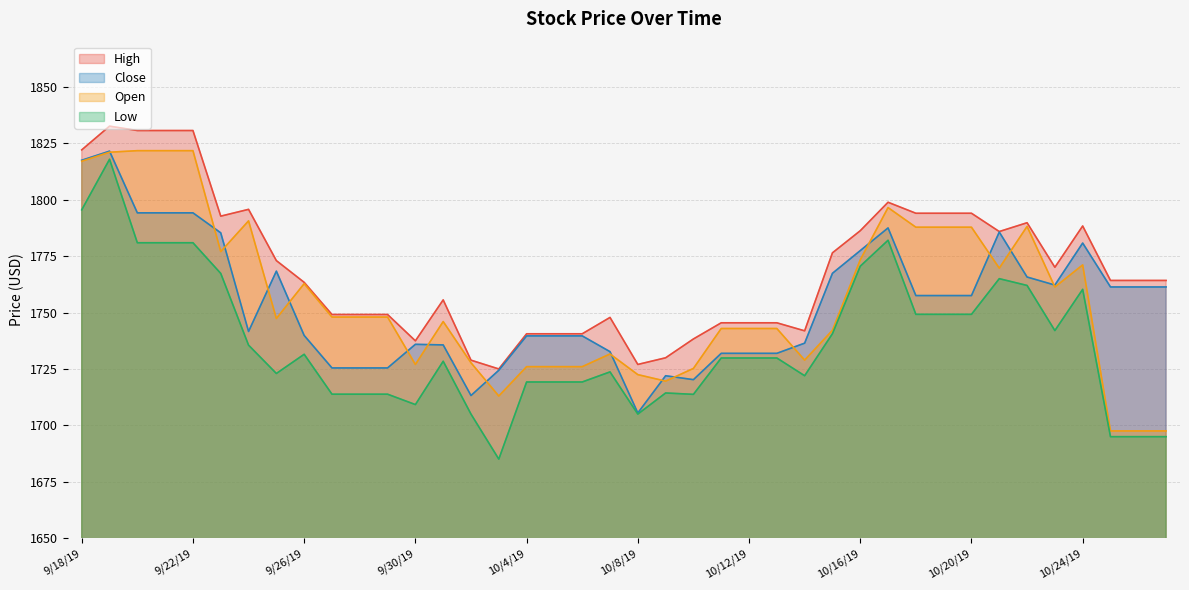

True or false: Open and Low intersect in this chart.

False